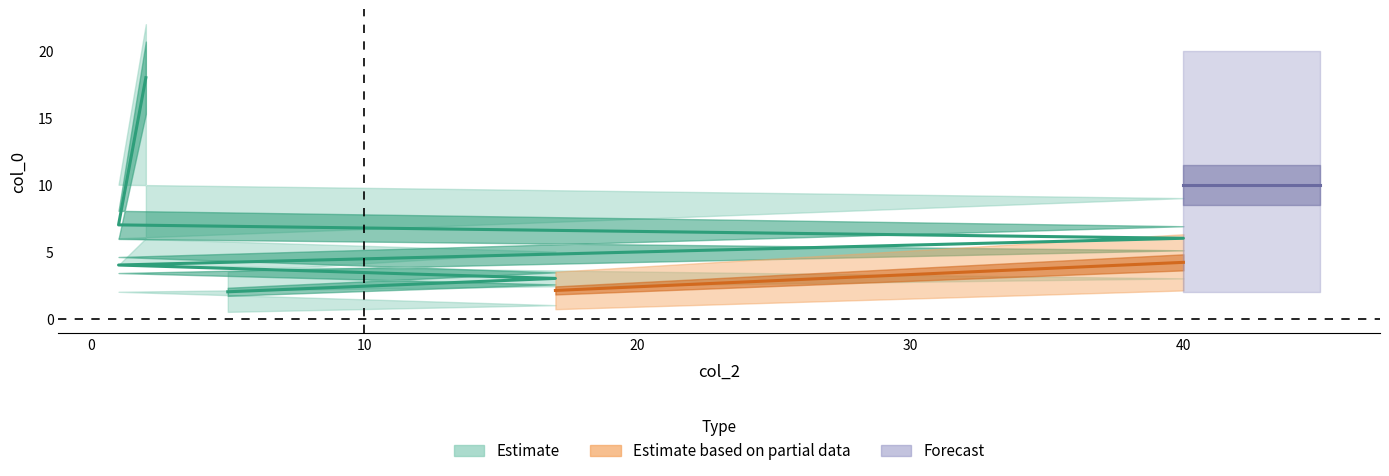

Count the number of categories in the chart.

6